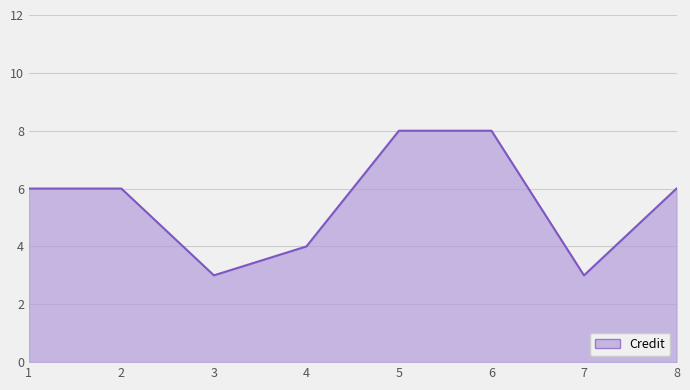

What is the ratio of the value at 4 to the value at 8?

0.7